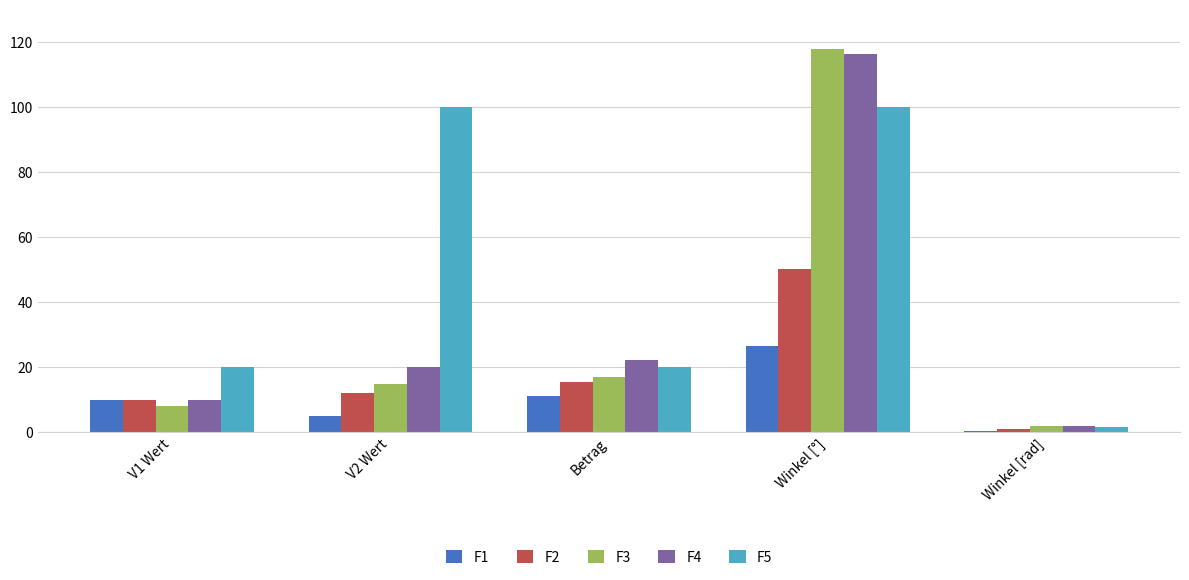

What position from the right is Winkel [°]?

2